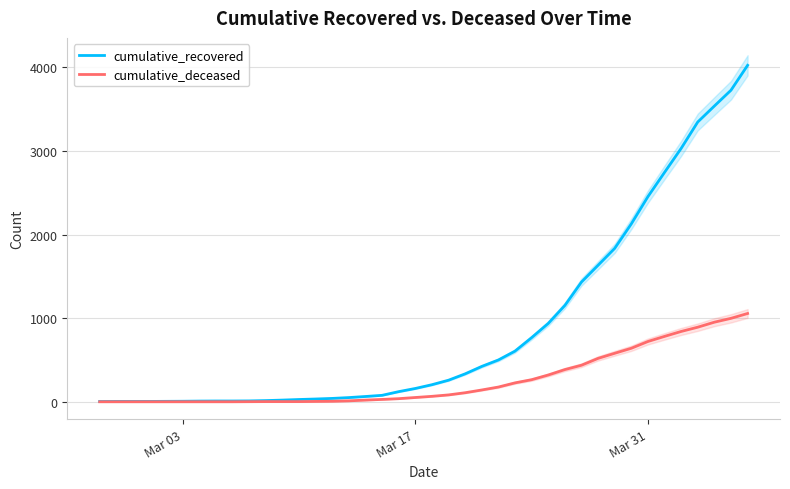

True or false: cumulative_deceased has more than 2 points higher than both neighbors.

False